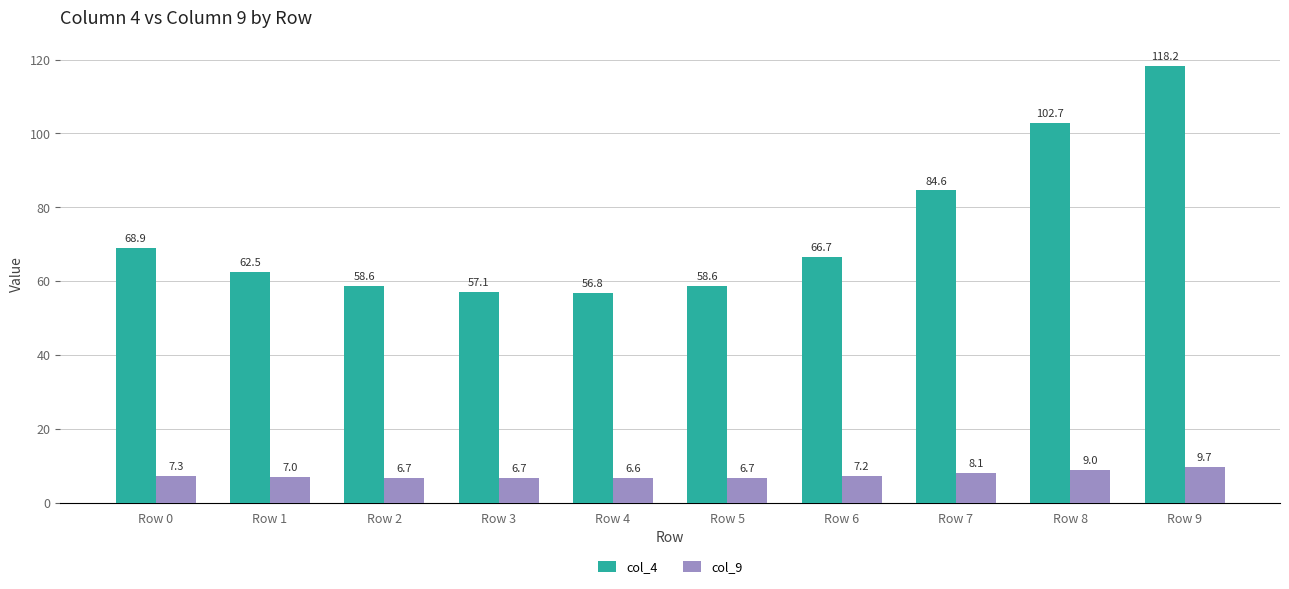

Which series has the largest range (max minus min)?

col_4